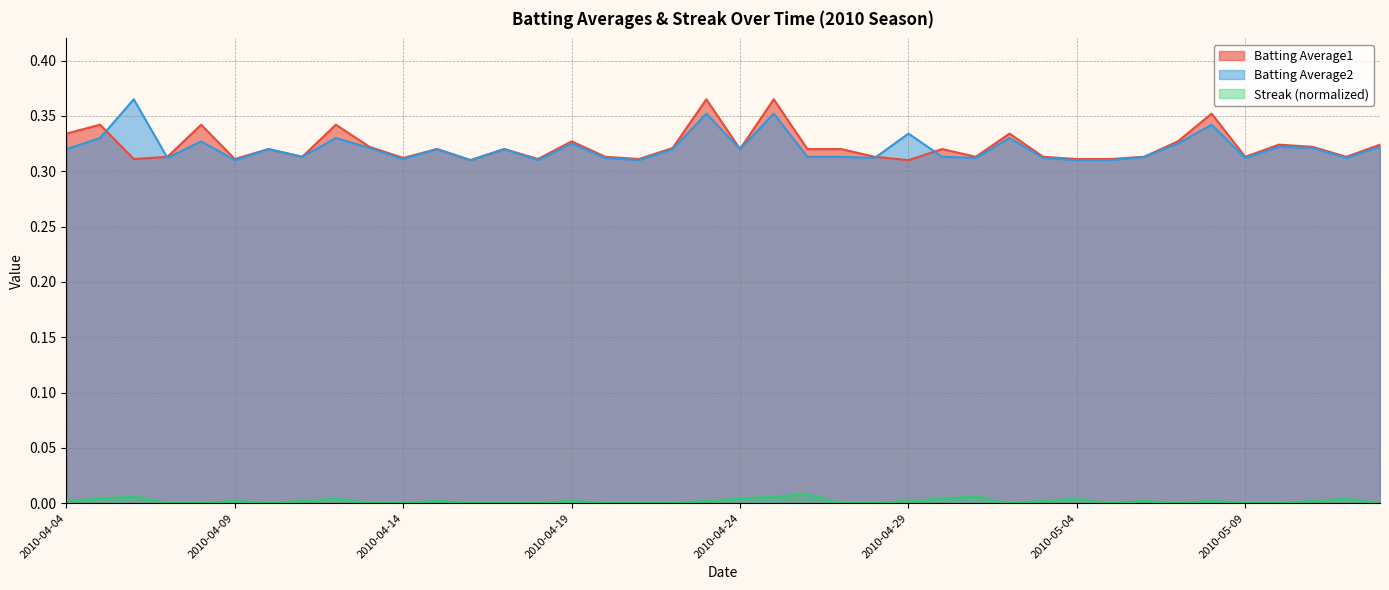

Which series has the largest total across all categories?

Batting Average1